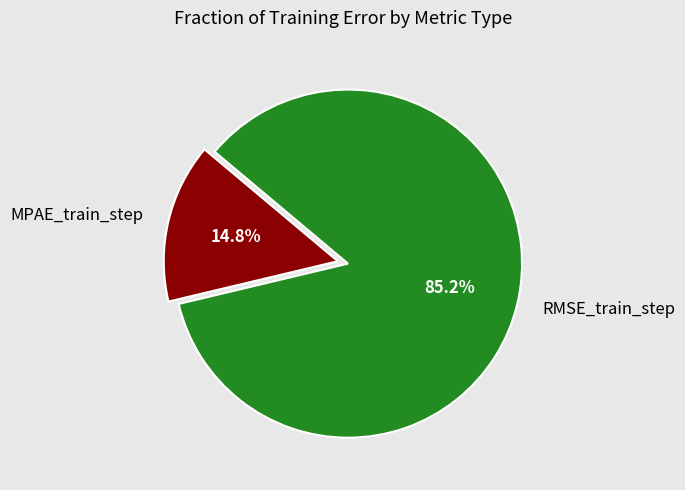

True or false: MPAE_train_step accounts for 10% of the total.

False